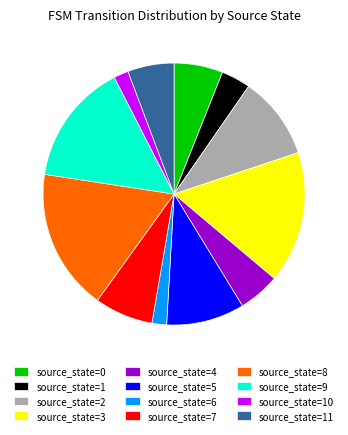

True or false: source_state=0 accounts for 1% of the total.

False